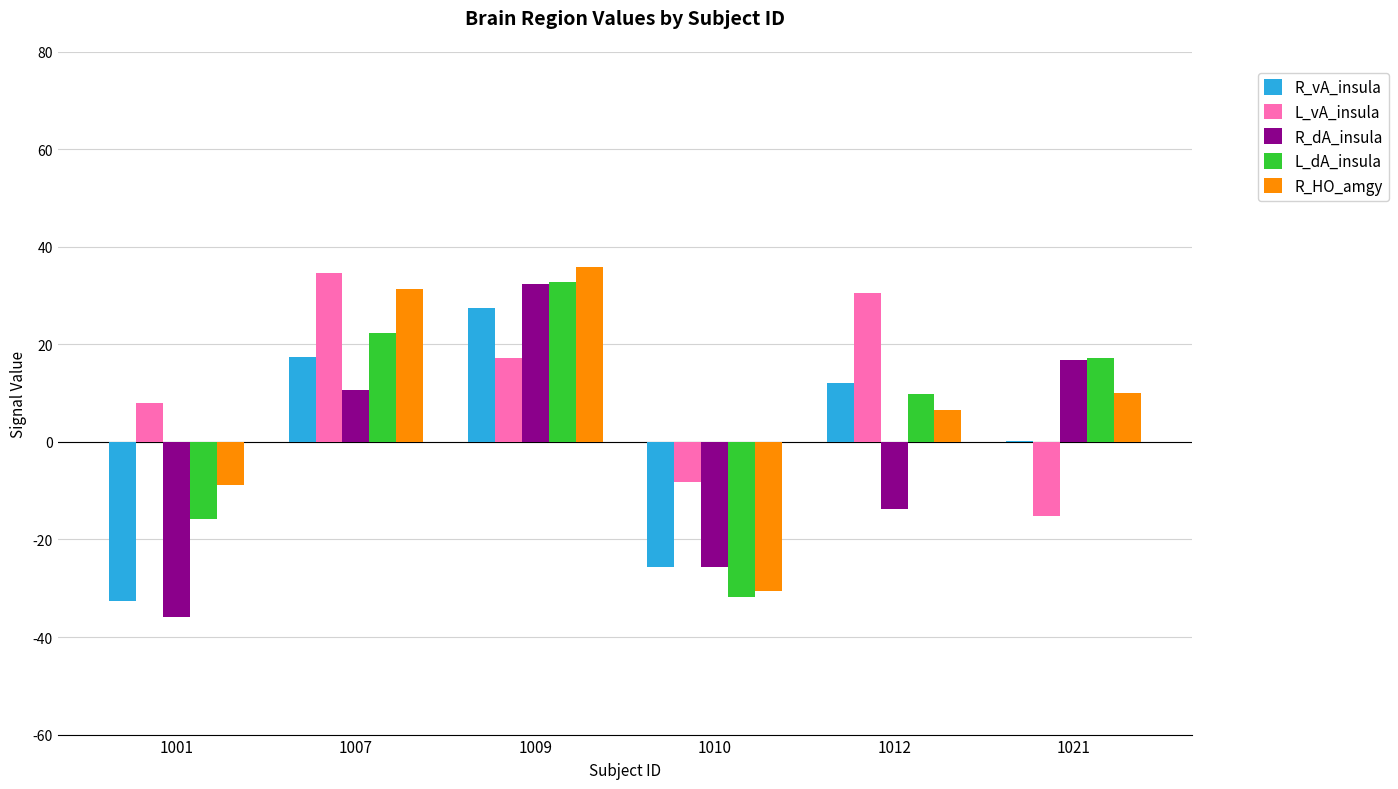

Reading left to right, transcribe all the data shown in this chart.

R_vA_insula: -32.6	17.4	27.6	-25.5	12.1	0.3
L_vA_insula: 8.1	34.7	17.2	-8.1	30.5	-15.3
R_dA_insula: -35.8	10.7	32.5	-25.6	-13.7	16.8
L_dA_insula: -15.8	22.4	32.9	-31.8	9.9	17.2
R_HO_amgy: -8.8	31.3	35.9	-30.6	6.6	10.0